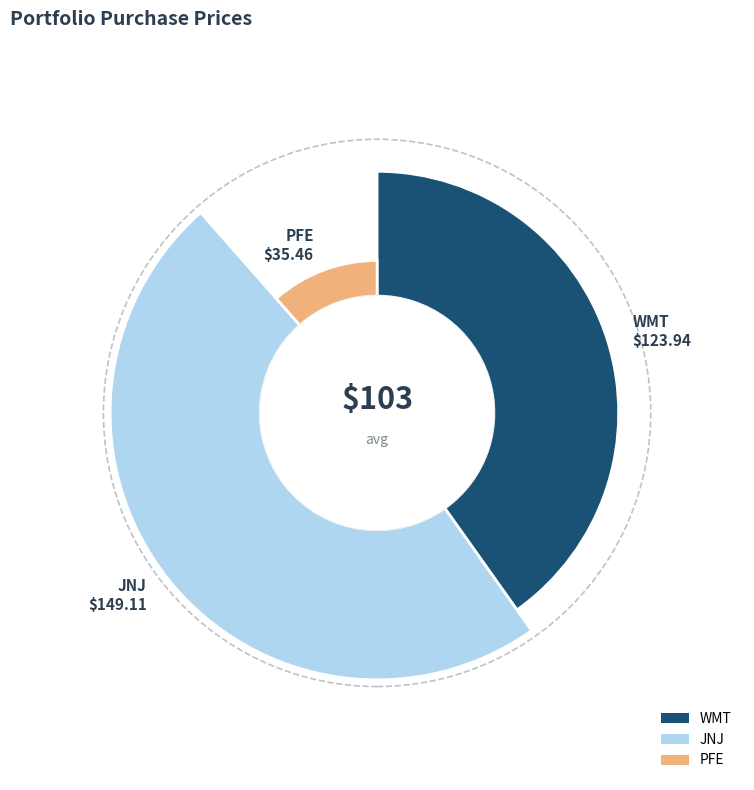

To the nearest percent, what is the combined percentage of JNJ and PFE?

60%